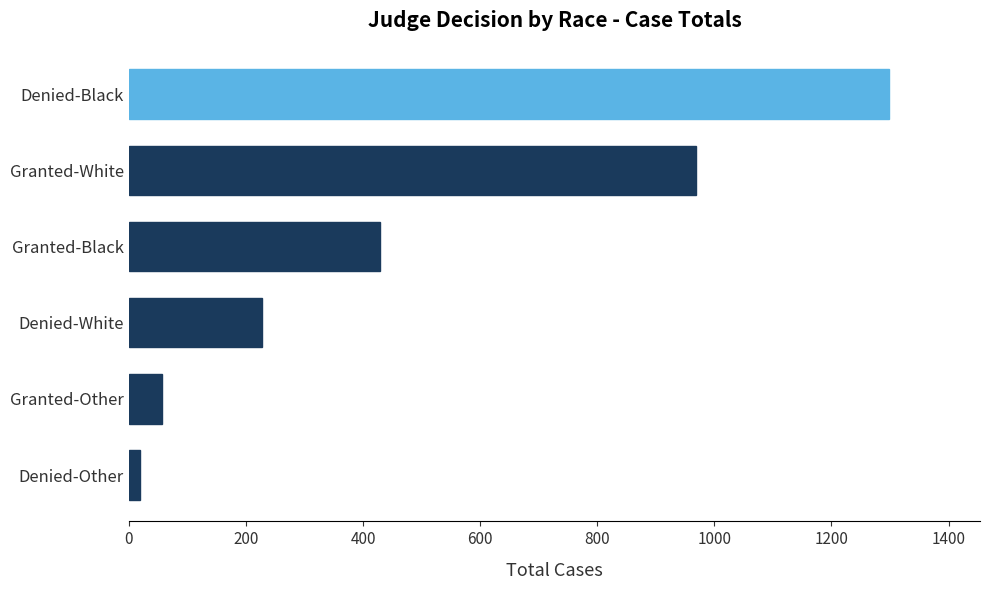

What is the difference between the values at Denied-Black and Denied-White?

1070